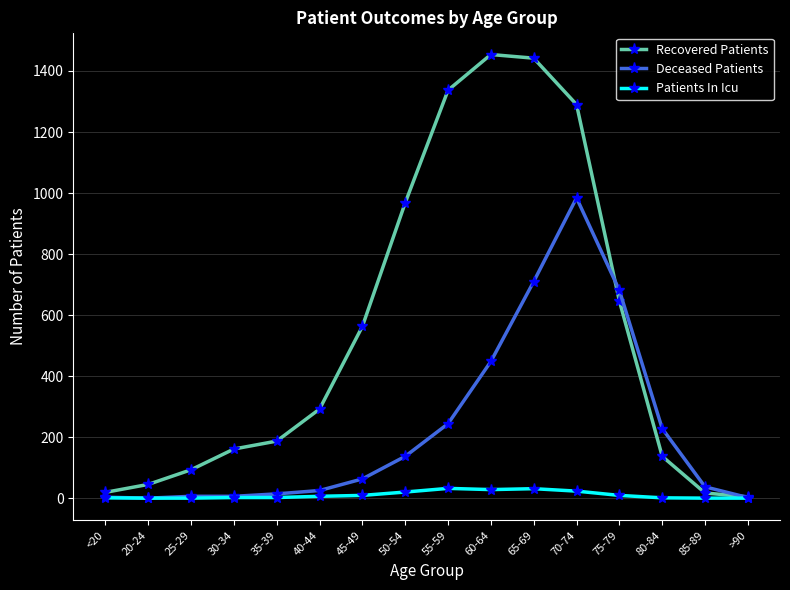

How many distinct data groups are displayed?

3